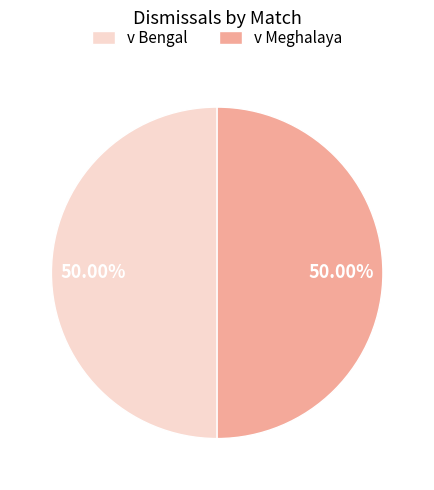

How many segments does this pie chart have?

2